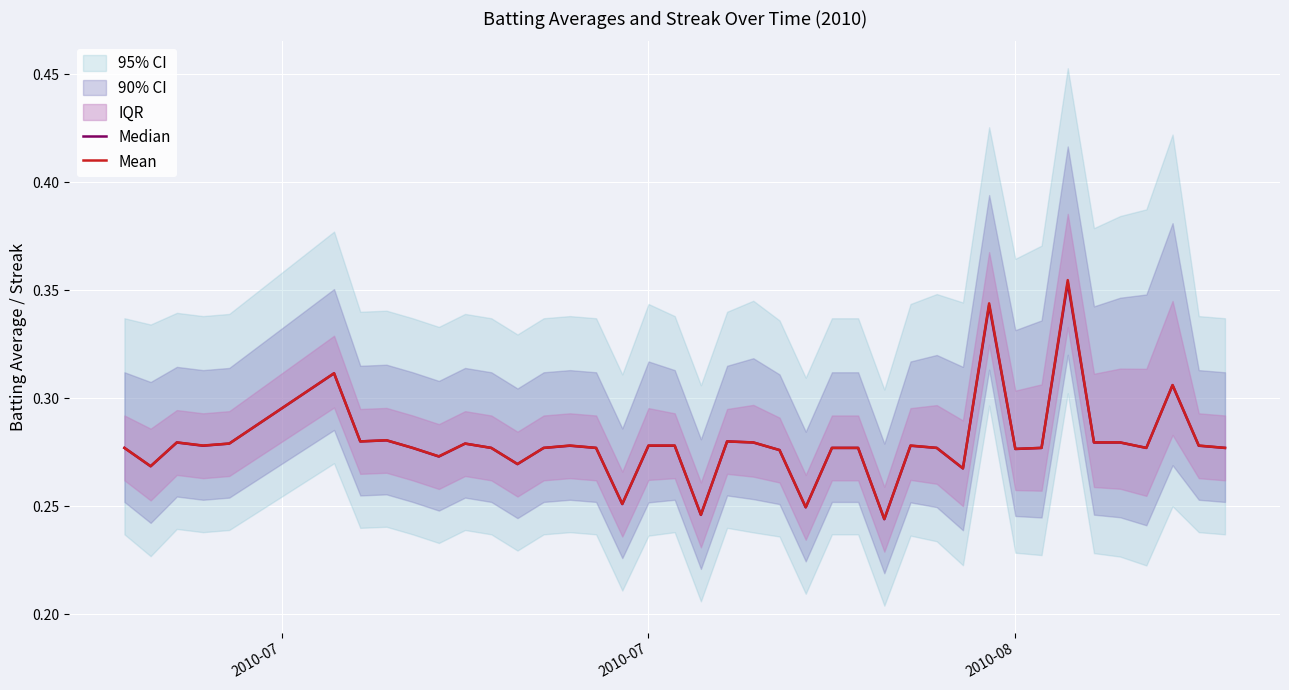

Count the Mean values in the range 0 to 1.

40